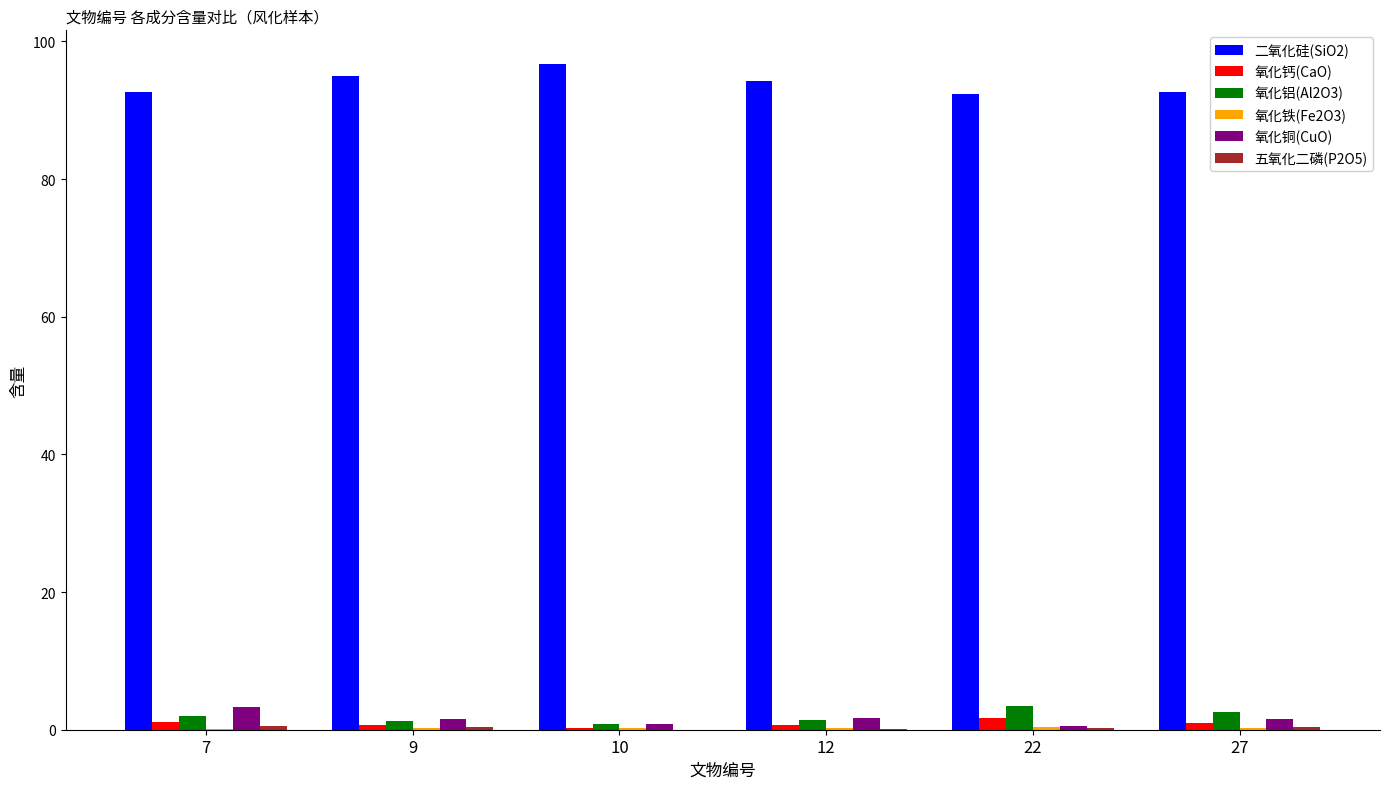

Which series has the largest total across all categories?

二氧化硅(SiO2)